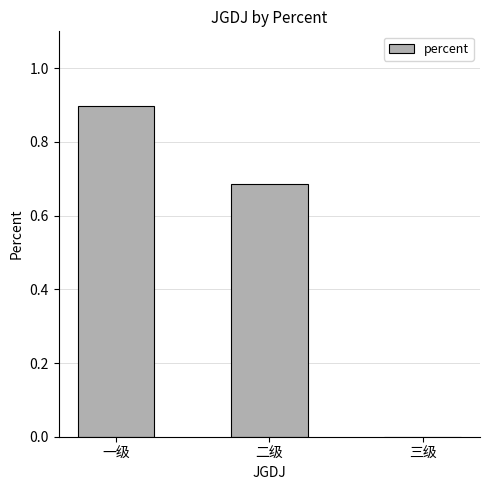

What is the change in value from 二级 to 三级?

-0.7